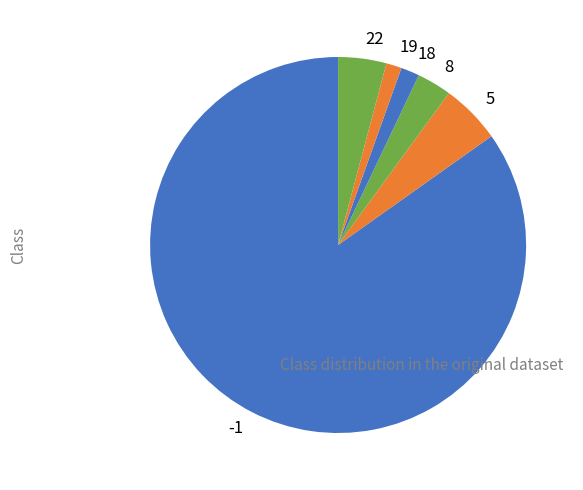

The 18 slice represents 2% of the pie. True or false?

True